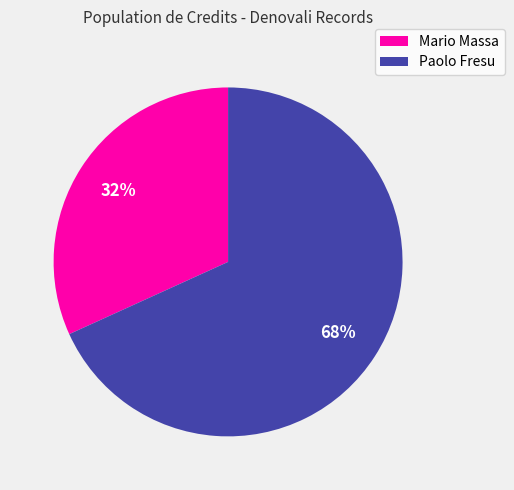

To the nearest percent, what percentage of the pie is Paolo Fresu?

68%